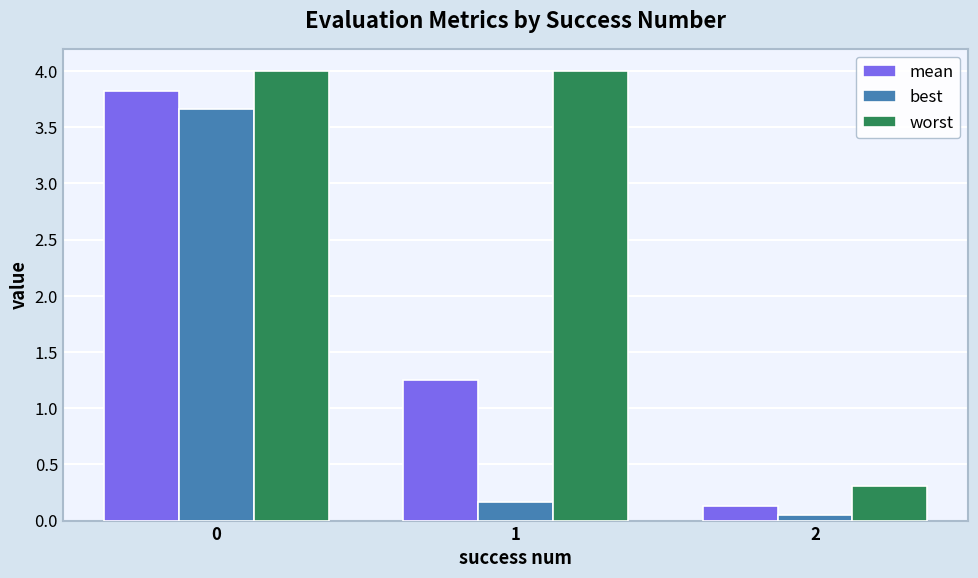

What is the sum of all worst values?

8.3